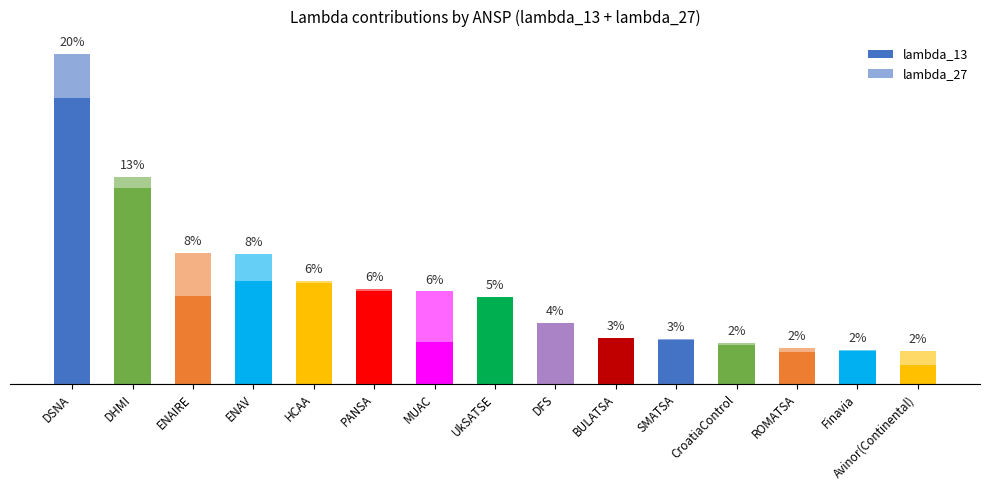

Is it true that lambda_27 equals 1.1 at DSNA?

False